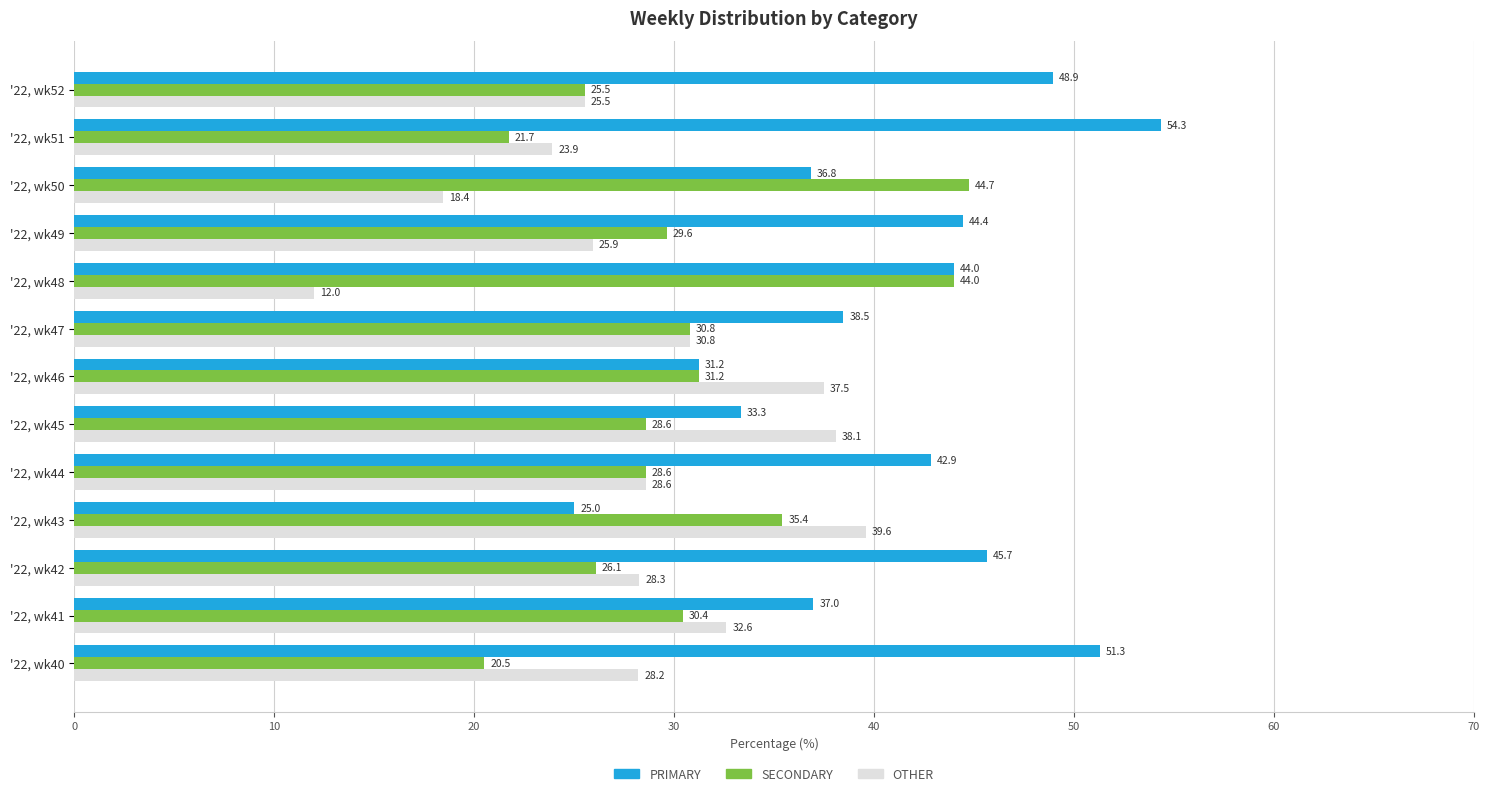

At which label does SECONDARY reach its peak?

'22, wk50